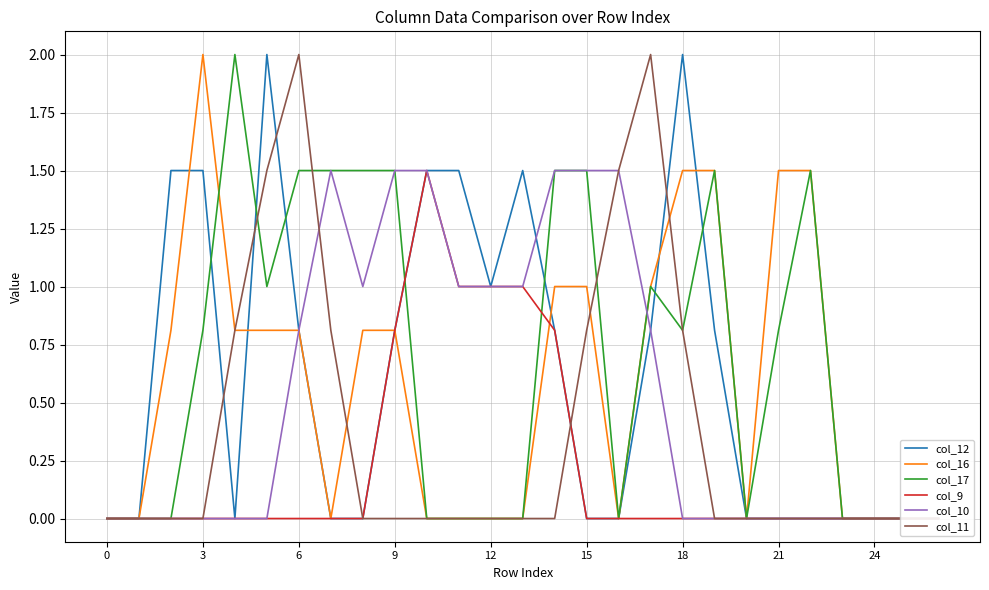

What is the label of the 13th point from the left?

12